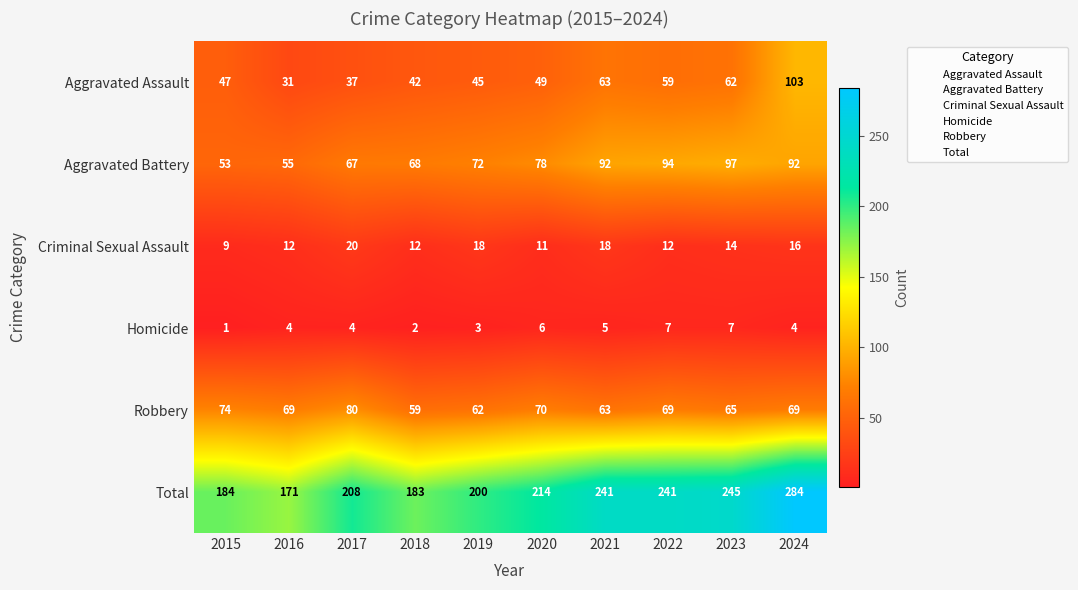

Count the number of data series in this chart.

6